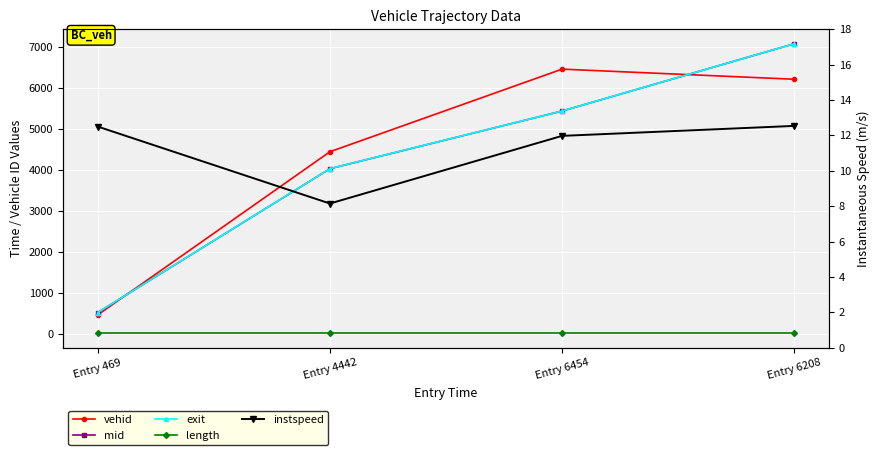

Which series has the largest total across all categories?

vehid